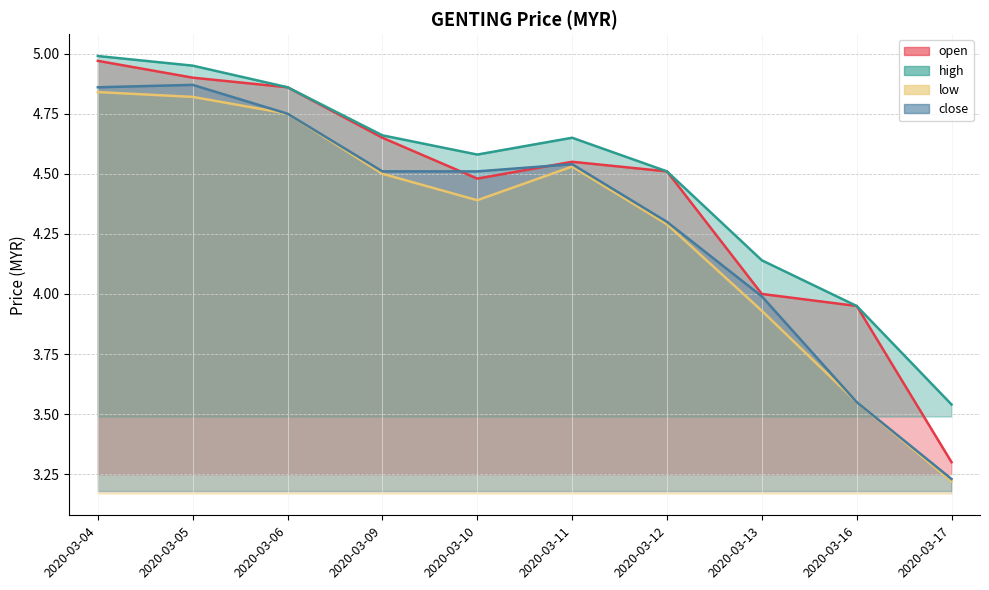

At which label does low reach its minimum?

2020-03-17